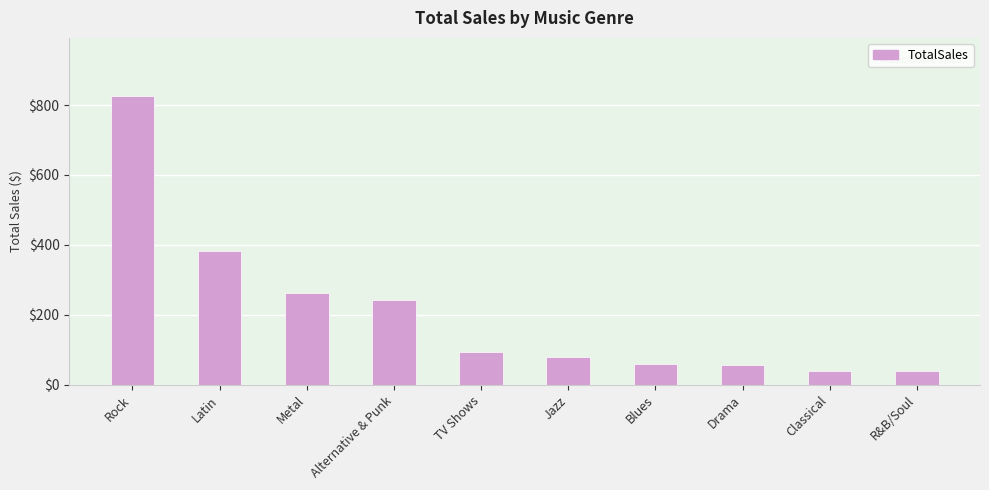

Approximately how many times larger is the value at Drama compared to R&B/Soul?

1.4